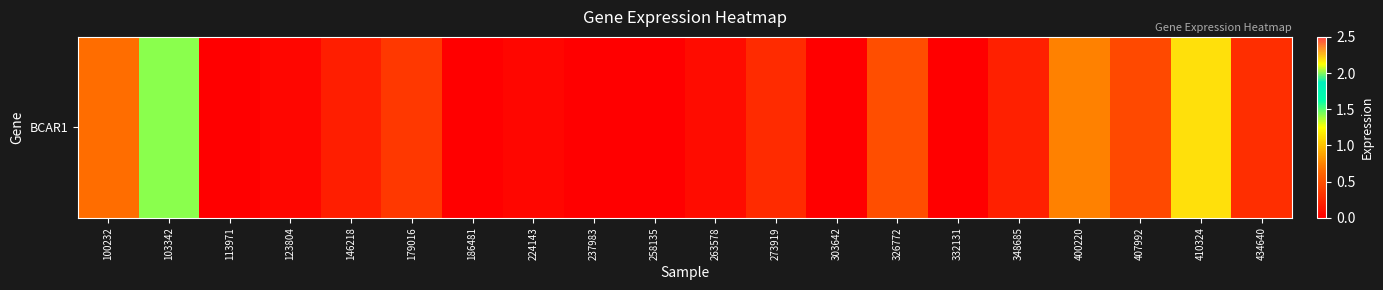

Which has a higher value, 103342 or 146218?

103342